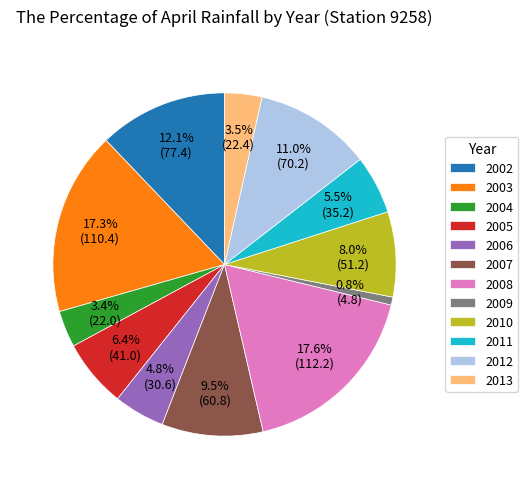

Which slice is the smallest?

2009